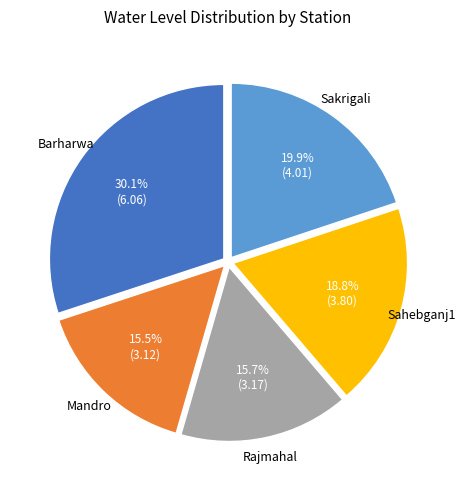

How much of the chart is everything except Sakrigali?

80.1%